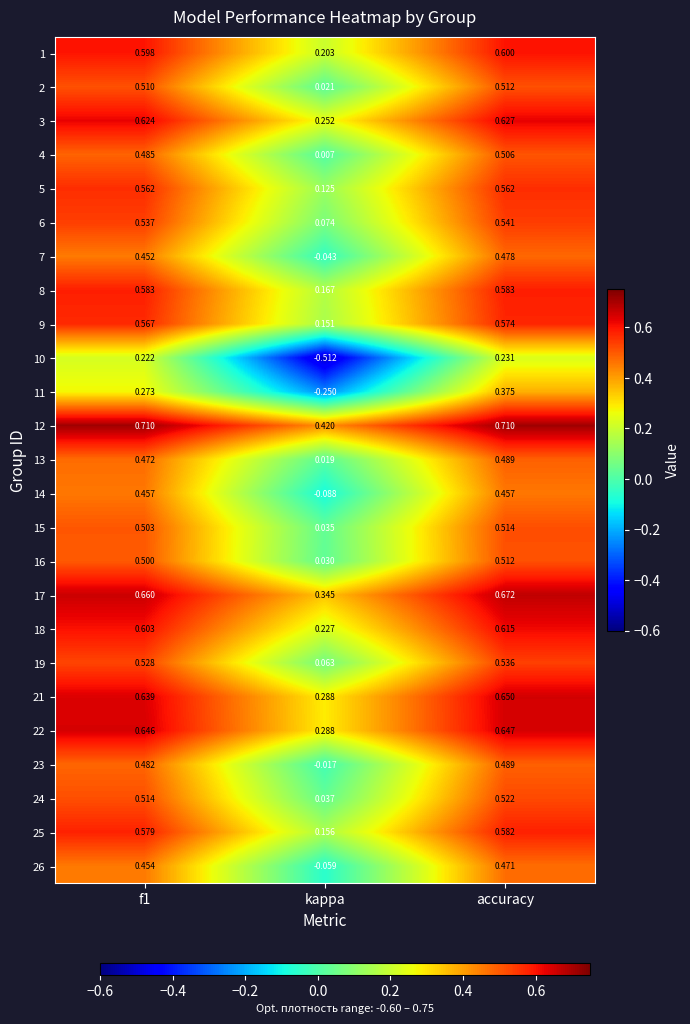

Where is 23 nearest to the value 0?

kappa